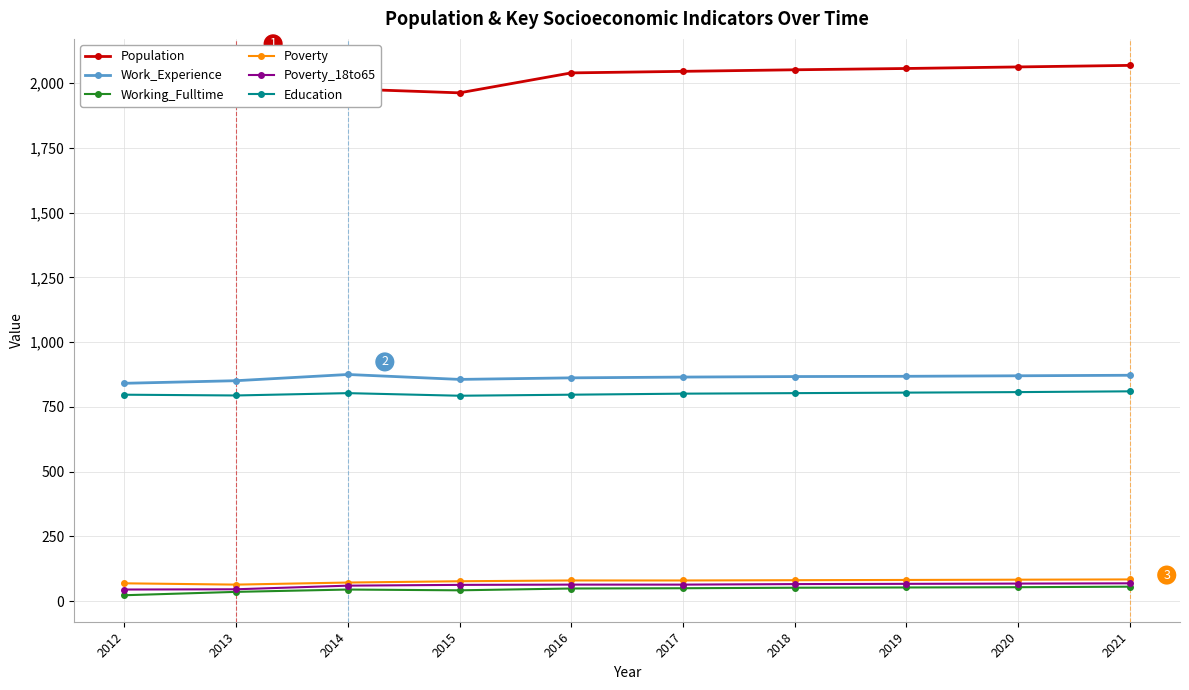

Reading left to right, extract all data points from this chart.

Population: 2012=1927	2013=2055	2014=1977	2015=1962	2016=2039	2017=2045	2018=2051	2019=2056	2020=2062	2021=2068
Work_Experience: 2012=841	2013=851	2014=875	2015=856	2016=862	2017=865	2018=867	2019=868	2020=870	2021=872
Working_Fulltime: 2012=23	2013=36	2014=45	2015=42	2016=49	2017=50	2018=52	2019=53	2020=54	2021=56
Poverty: 2012=69	2013=64	2014=72	2015=77	2016=80	2017=80	2018=81	2019=82	2020=83	2021=84
Poverty_18to65: 2012=45	2013=46	2014=60	2015=63	2016=64	2017=64	2018=66	2019=67	2020=68	2021=69
Education: 2012=797	2013=794	2014=803	2015=793	2016=797	2017=801	2018=803	2019=805	2020=807	2021=810